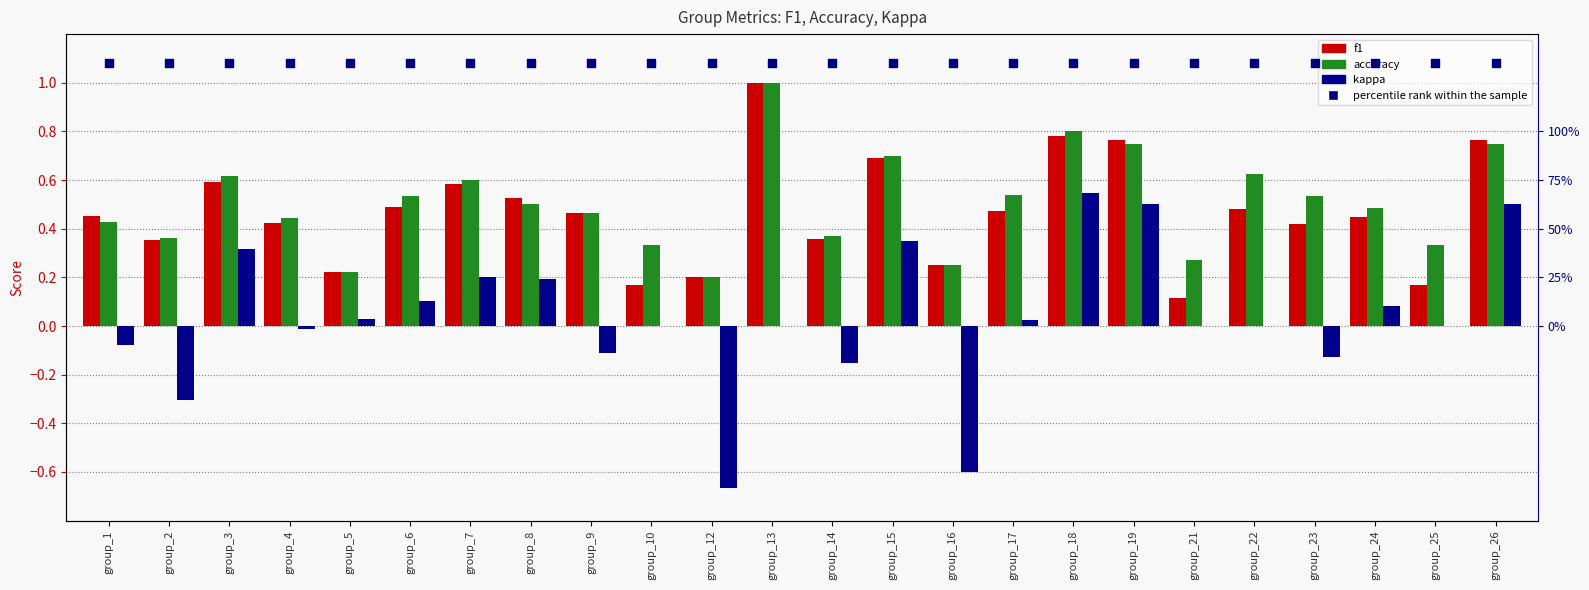

Is the value of accuracy at group_8 greater than the value of f1 at group_6?

Yes